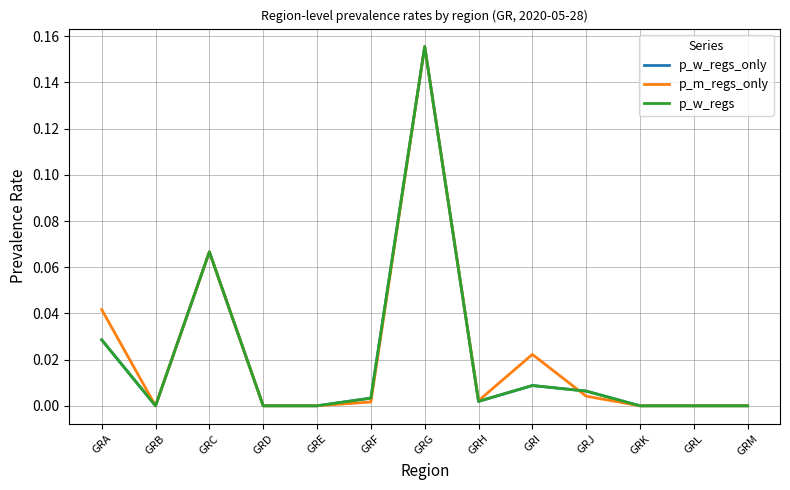

At which category is the sum across all series the highest?

GRG